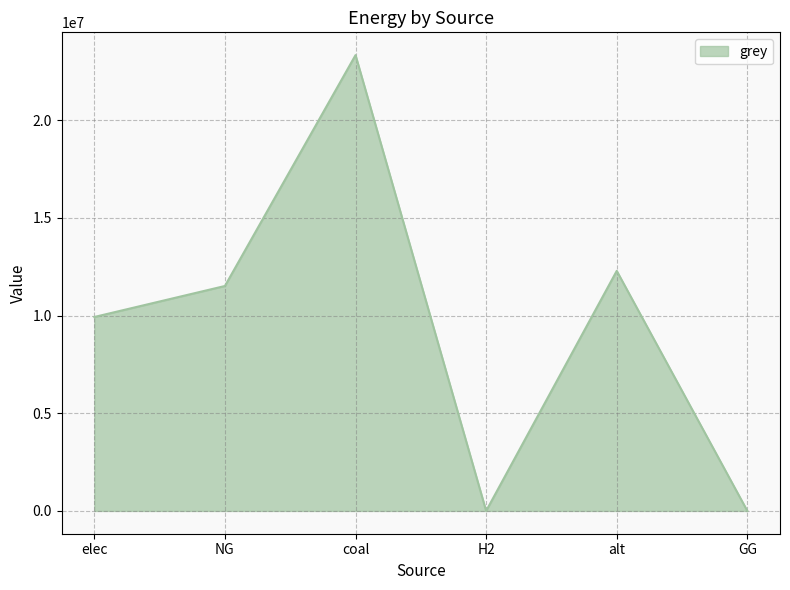

At which label does the data first exceed 11514734?

NG